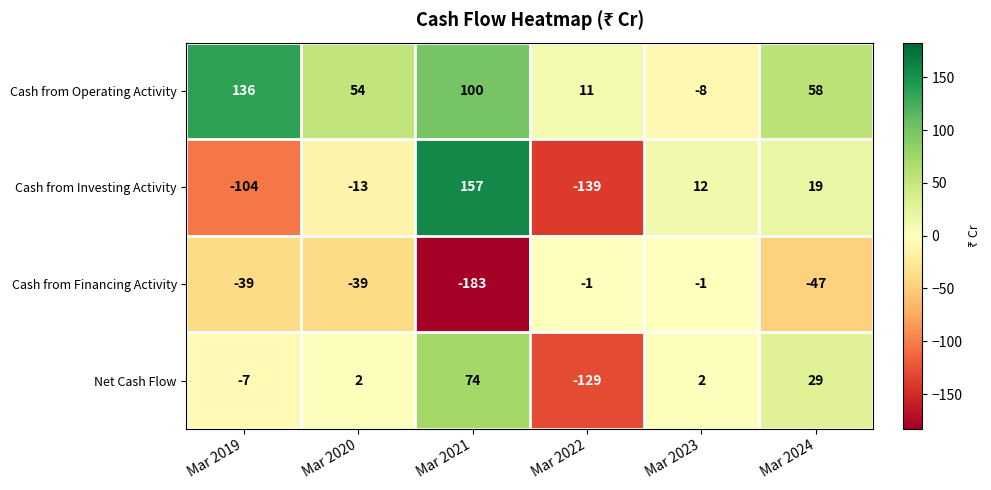

What is the difference between the maximum and minimum values in the Cash from Investing Activity series?

296